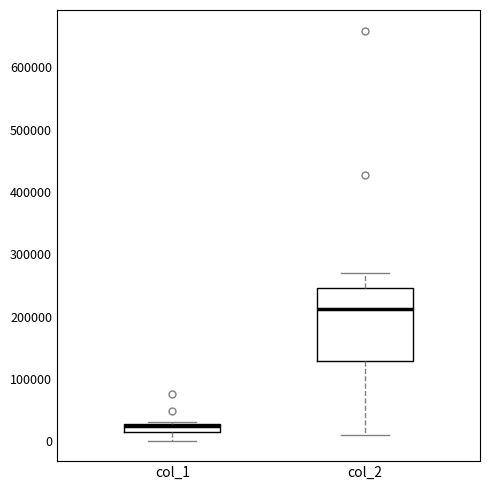

Which box has the lowest median line?

col_1